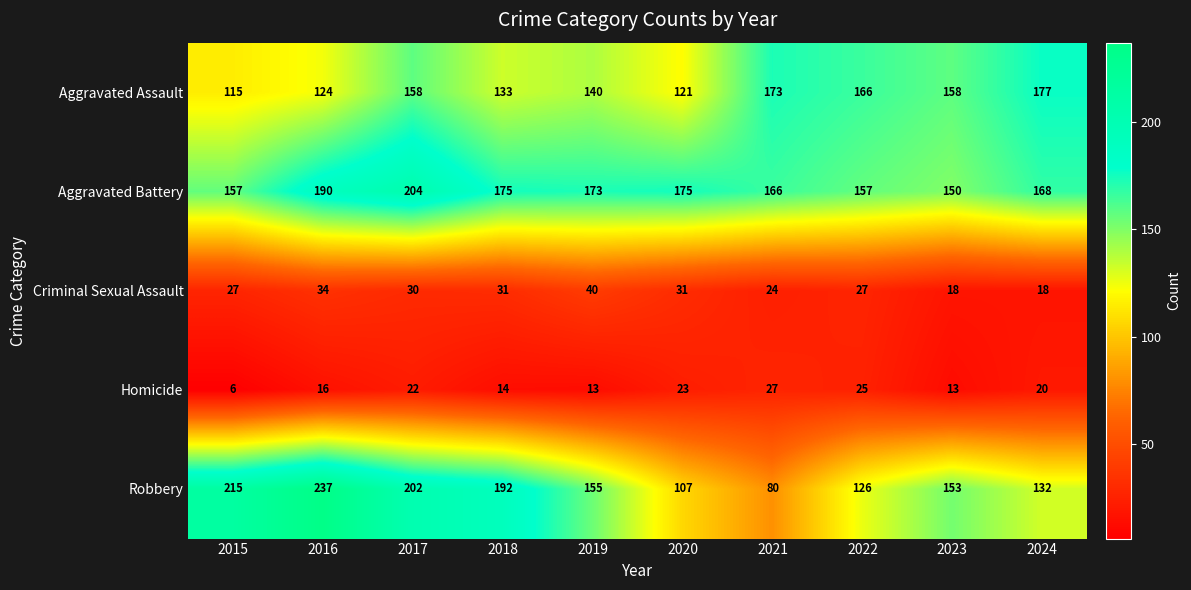

How many data points does each series have?

10